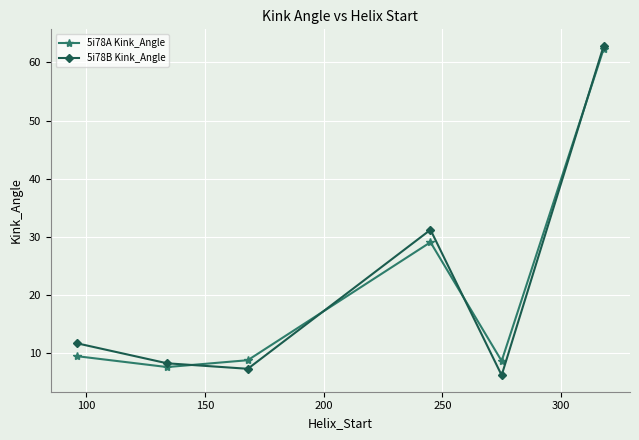

In 5i78A Kink_Angle, how many points are higher than both neighbors (excluding endpoints)?

1